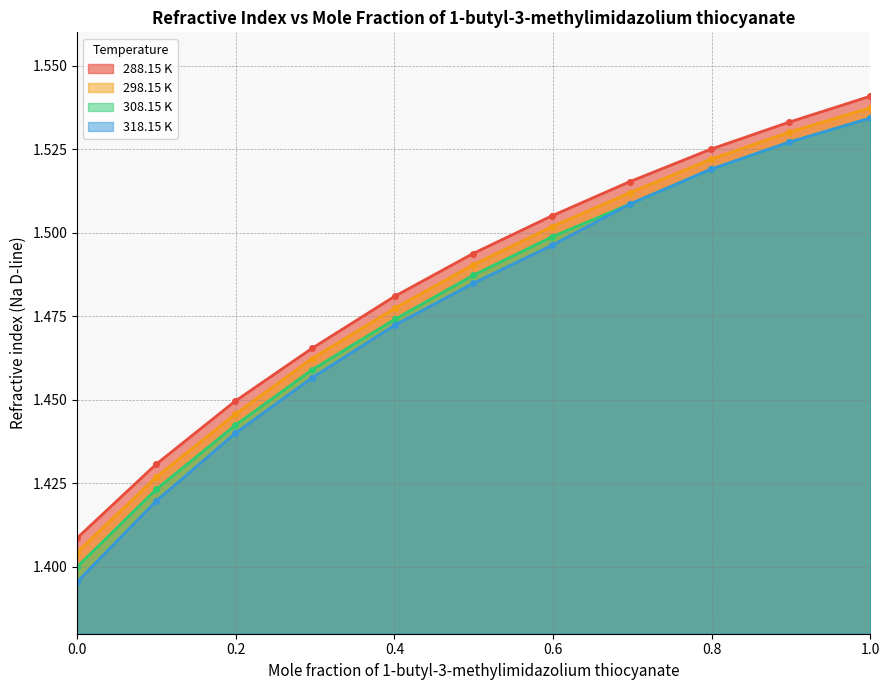

Read the 288.15 K value at 0.4991.

1.5